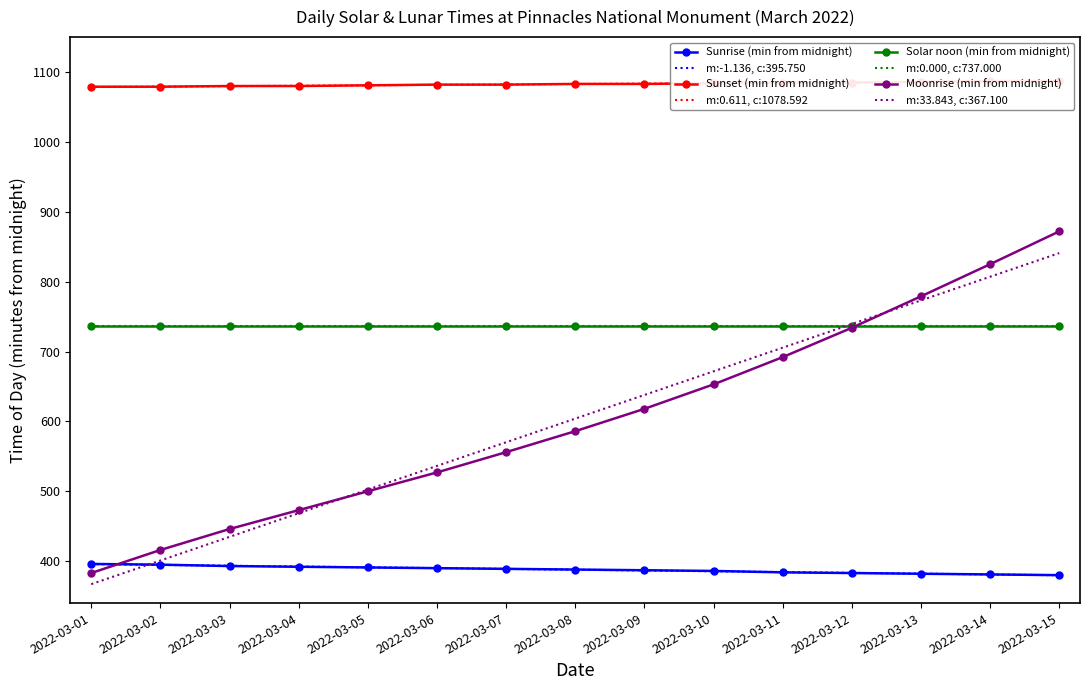

The Sunrise (min from midnight) series shows 382 at 2022-03-13. True or false?

True